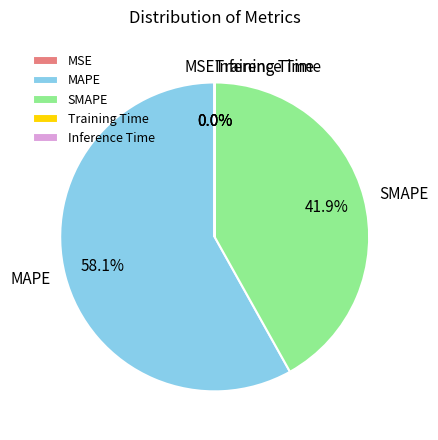

To the nearest percent, what portion does SMAPE represent?

42%